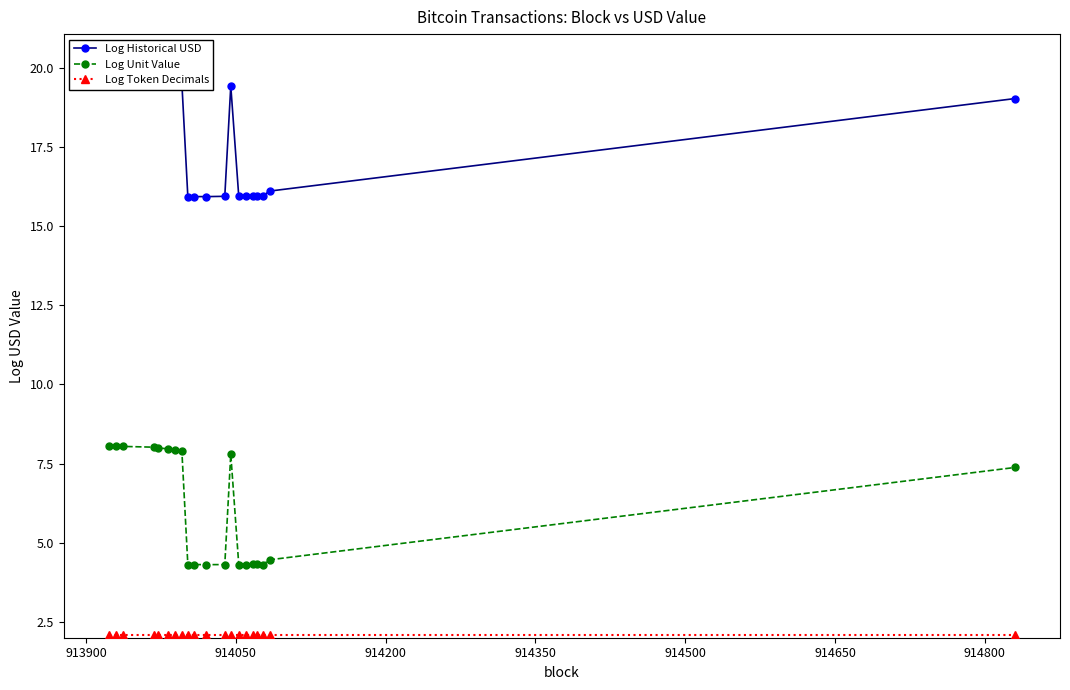

At which category is the sum across all series the highest?

913900